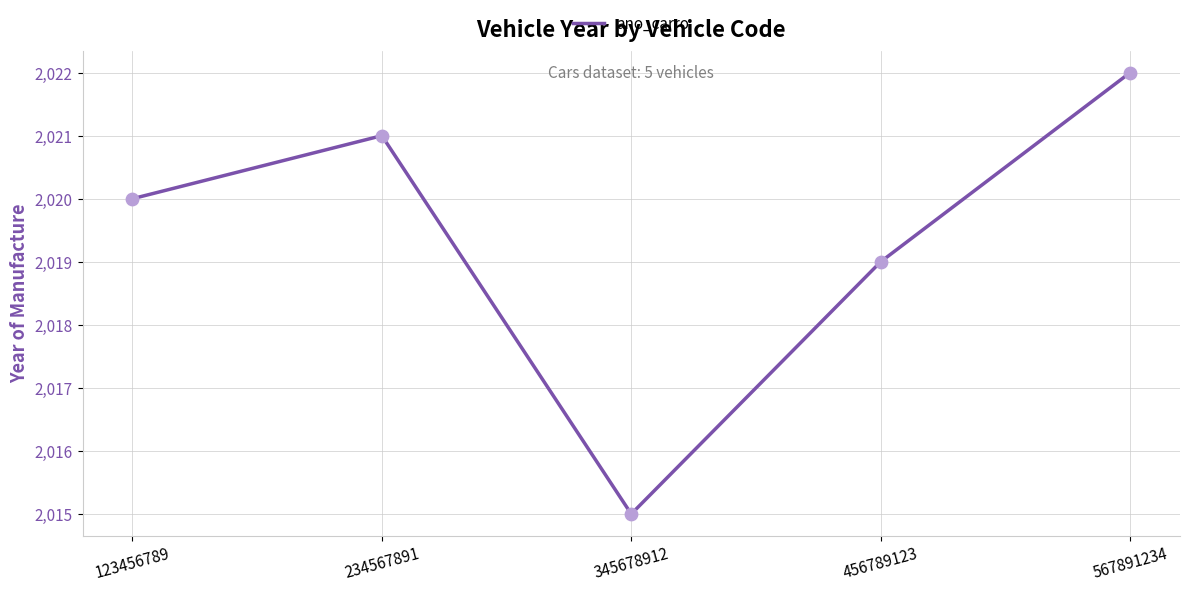

Which has a higher value, 456789123 or 345678912?

456789123